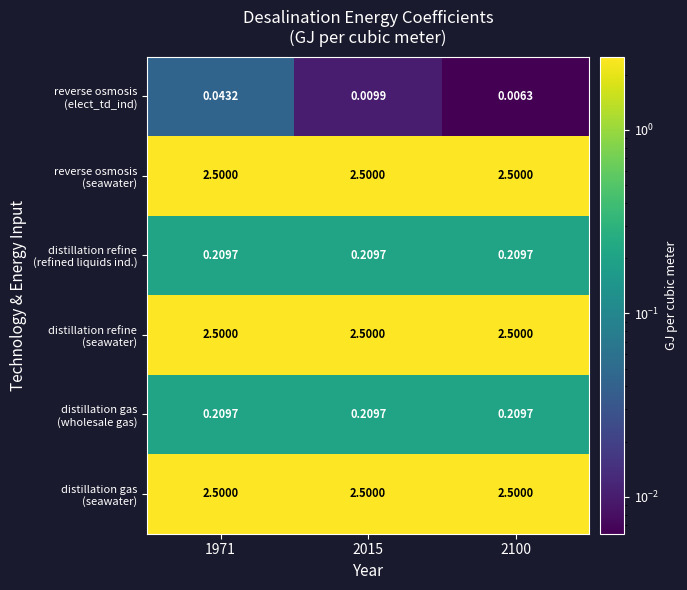

How many distinct data groups are displayed?

6